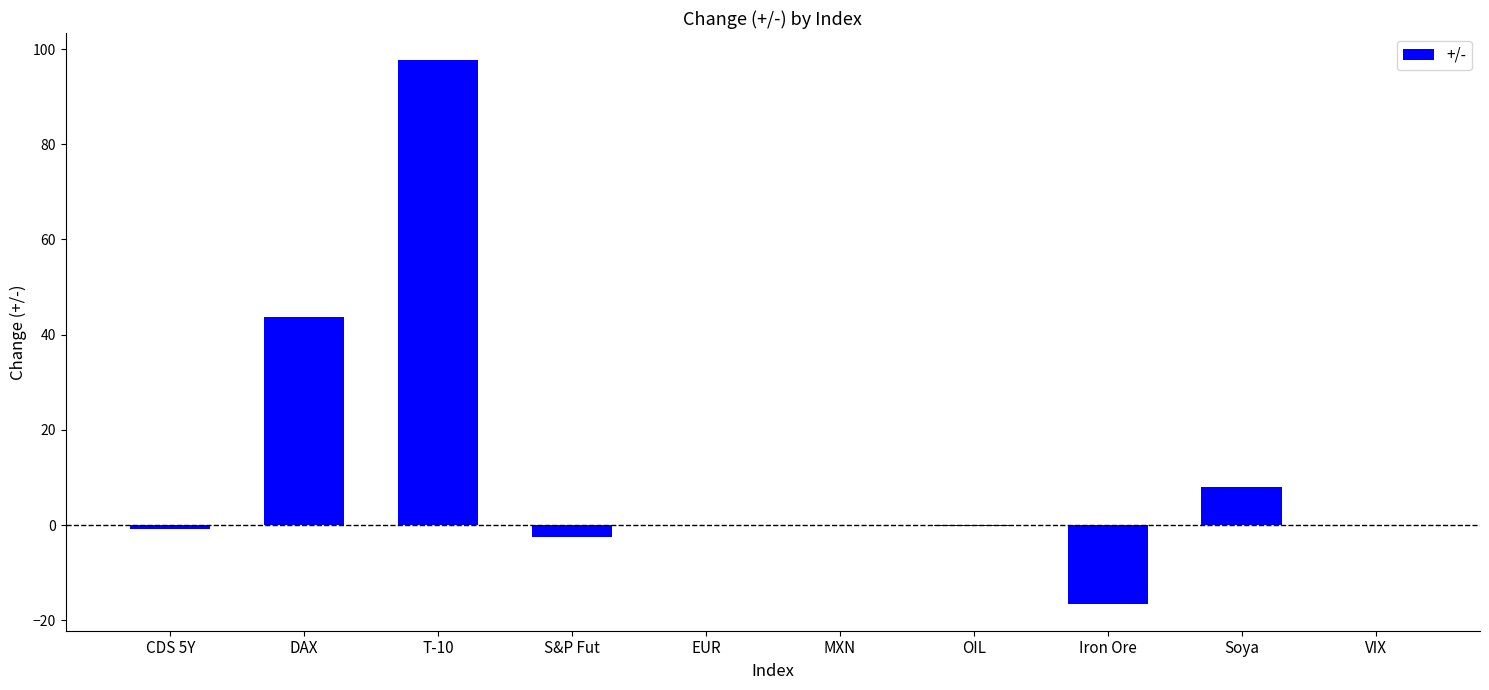

Between Iron Ore and EUR, which is larger?

EUR